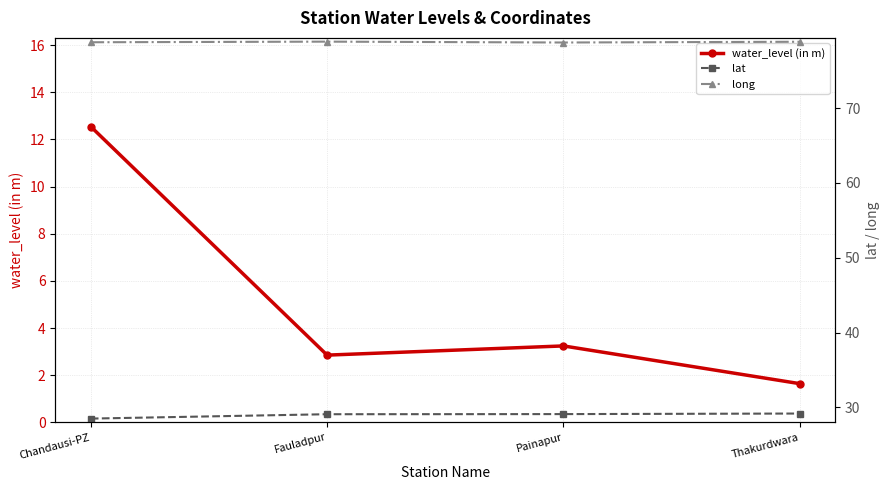

True or false: long and lat intersect in this chart.

False